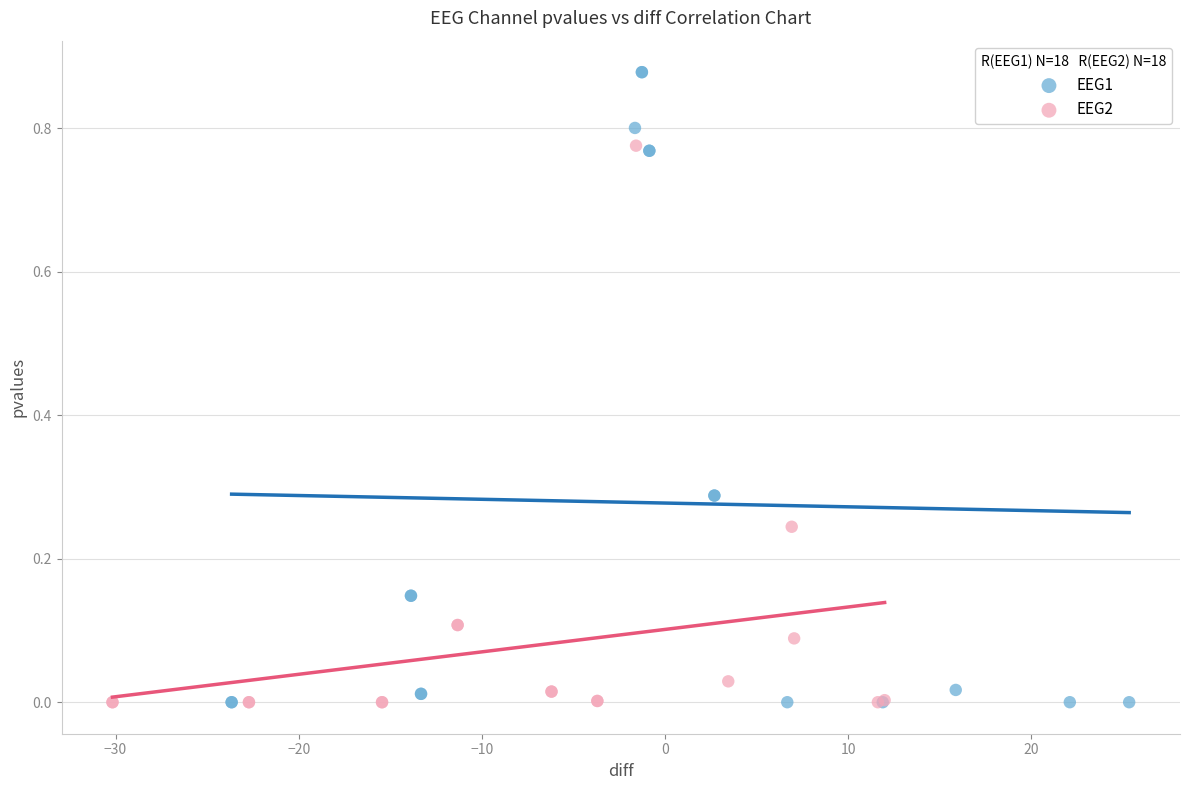

Which series has the largest Y range (max minus min)?

EEG1